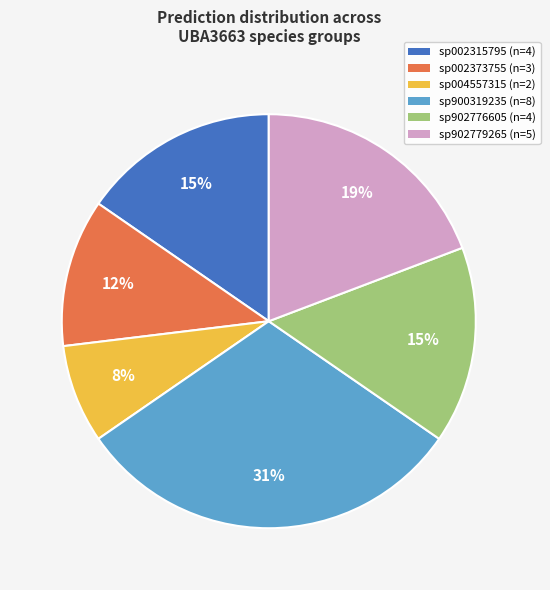

What percentage is the sp900319235 (n=8) slice, to the nearest percent?

31%